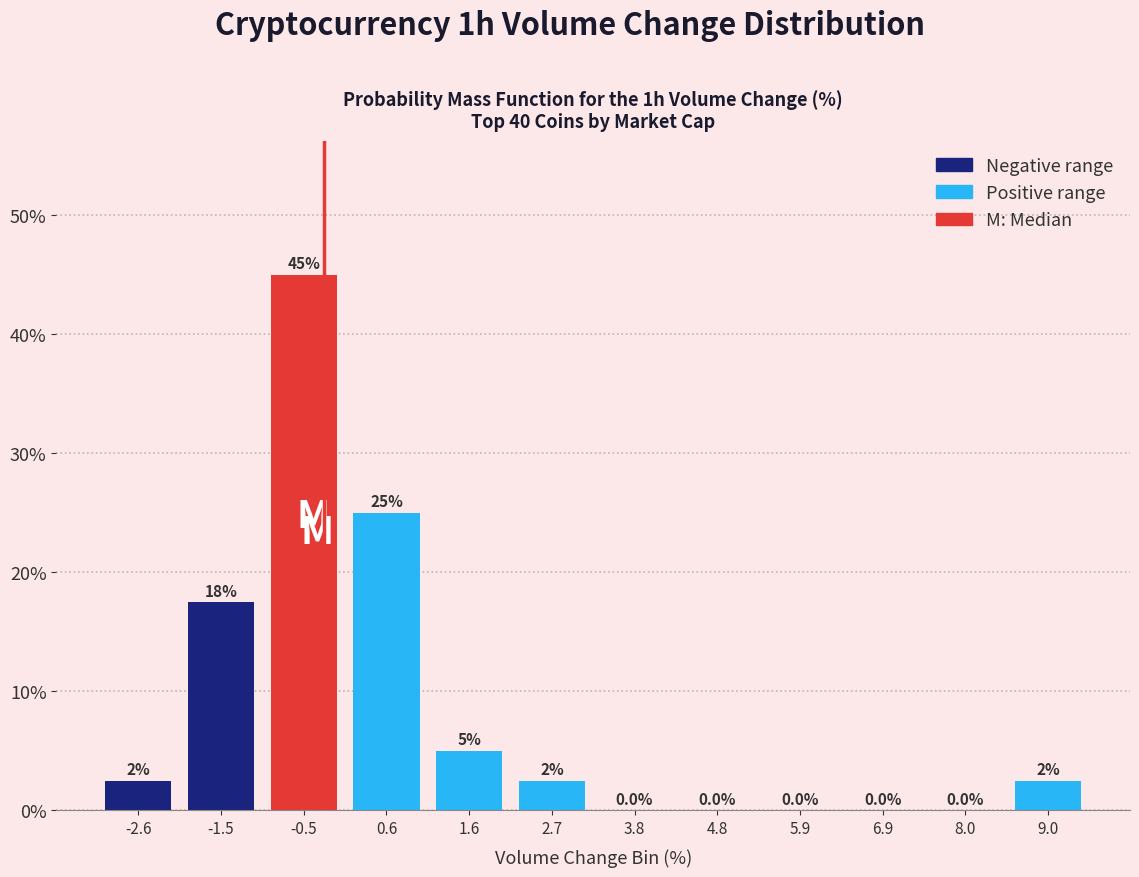

Which range on the x-axis has the tallest bar?

-1.0 to 0.0